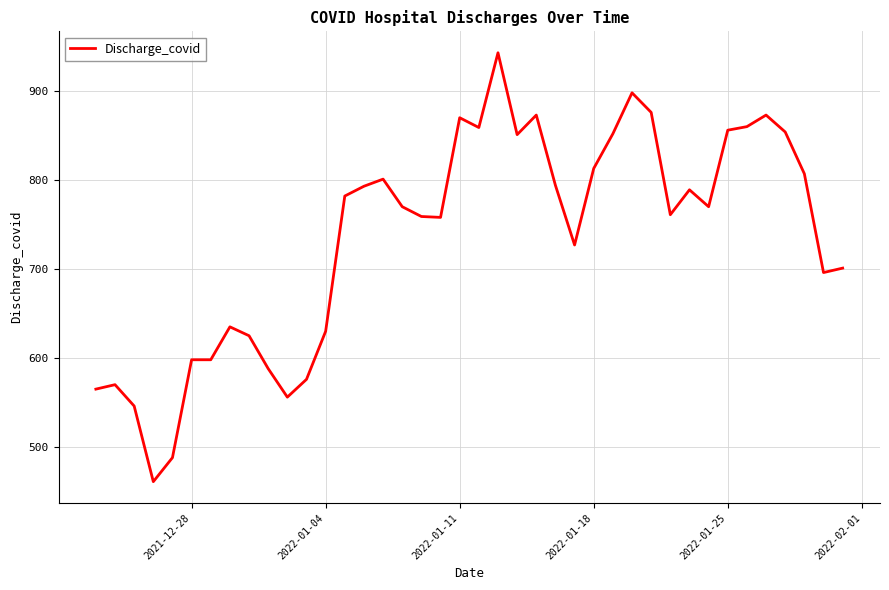

How many series are shown in this chart?

1